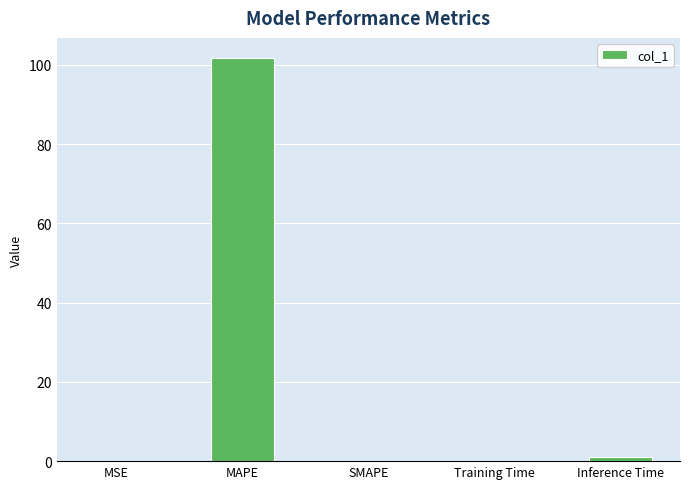

Between Inference Time and MAPE, which is larger?

MAPE